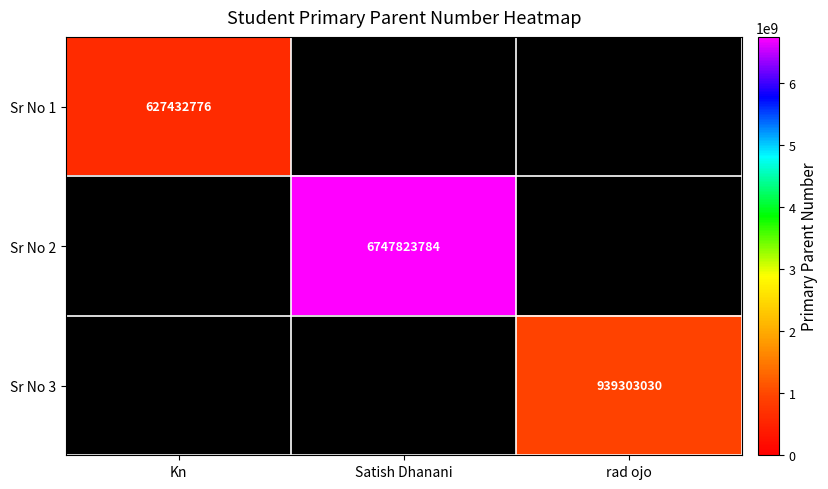

Count the number of data series in this chart.

3